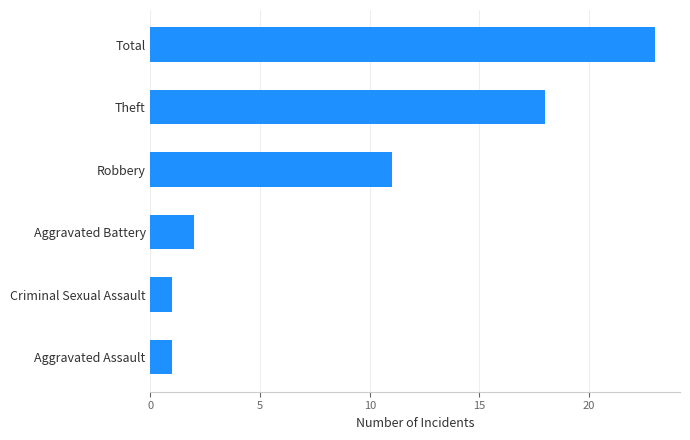

The chart shows a value of 23 at Total. True or false?

True